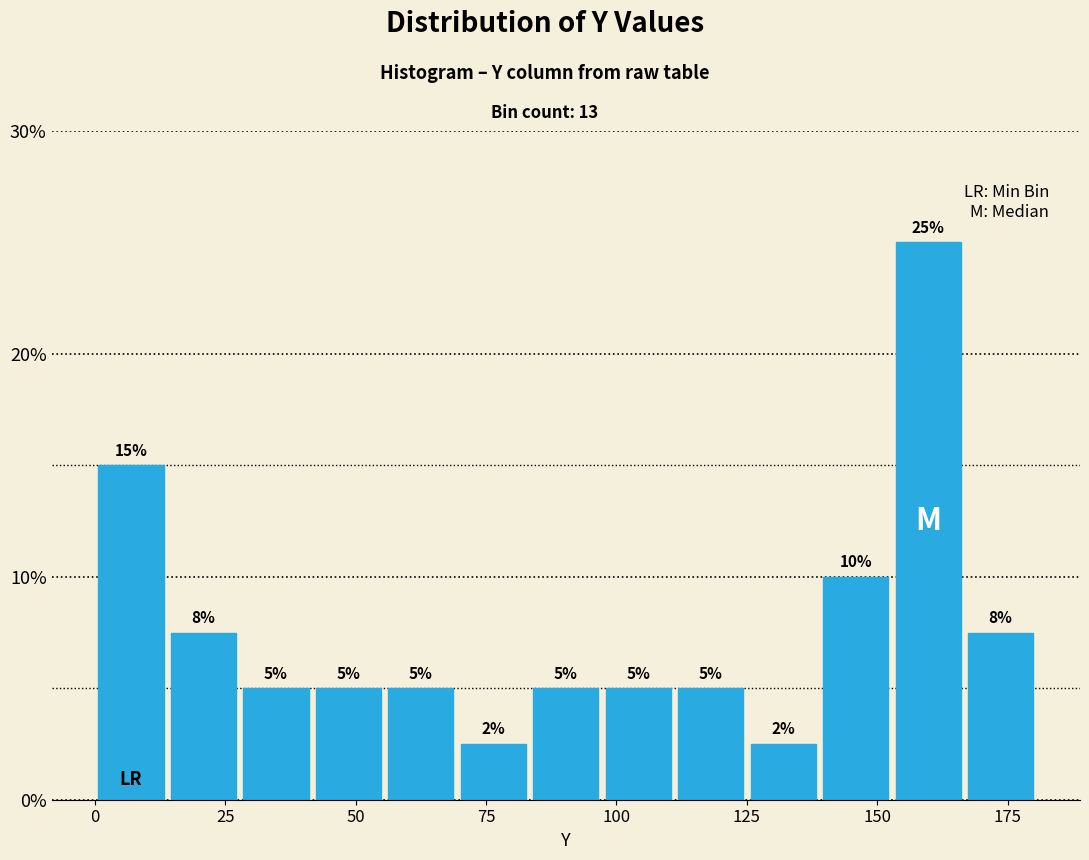

Around what value on the x-axis is the tallest bar? Give the approximate position of its centre, as read against the axis.

160